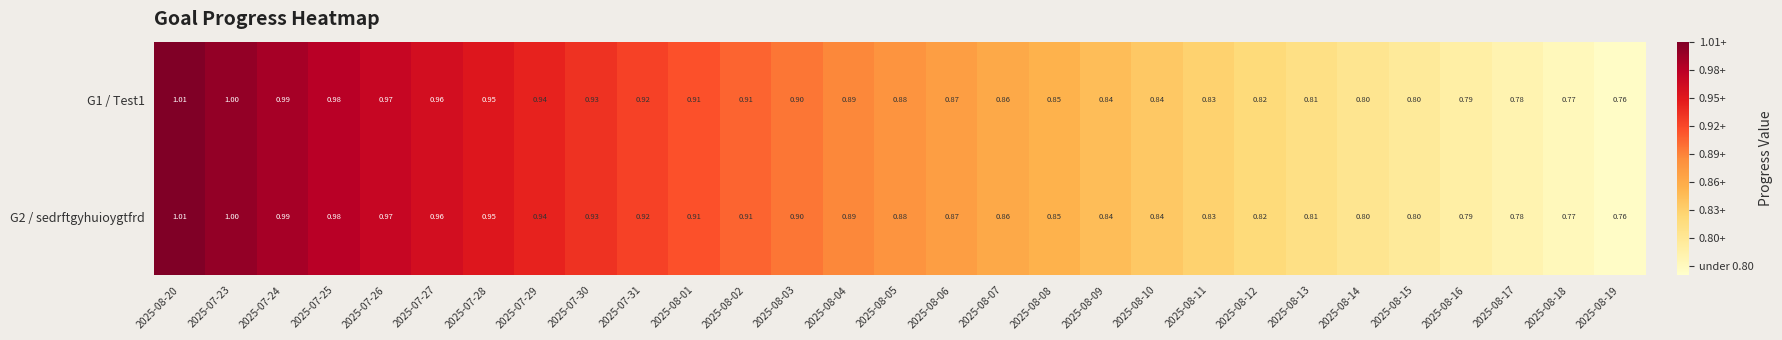

Is the value of G1 / Test1 at 2025-08-06 greater than the value of G2 / sedrftgyhuioygtfrd at 2025-07-29?

No